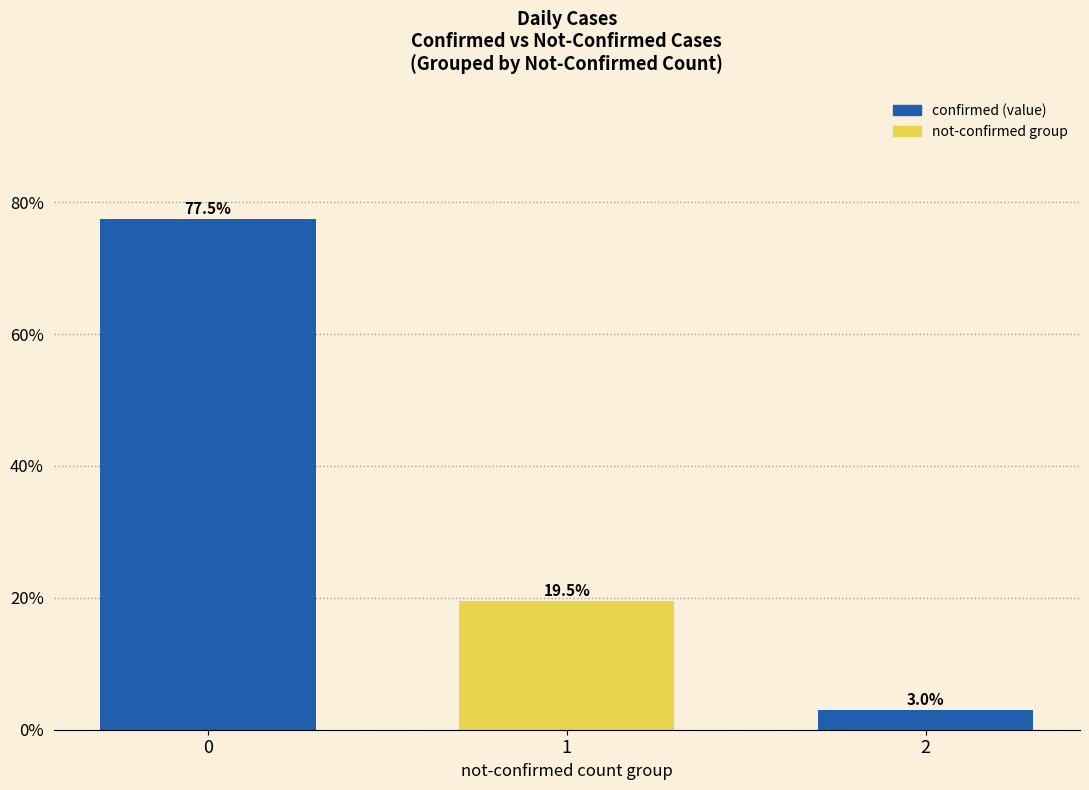

What is the average value?

33.3